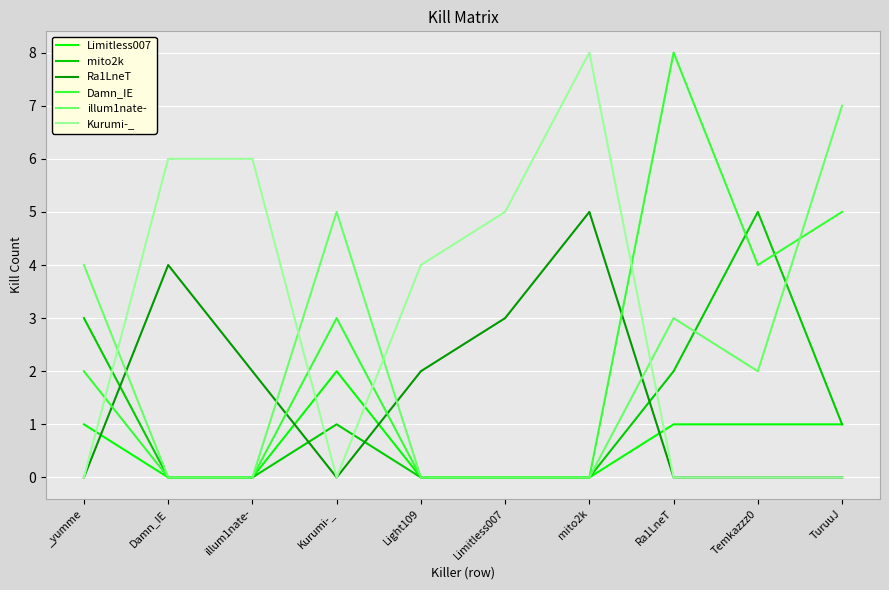

Between which two adjacent categories do Ra1LneT and Damn_IE first intersect?

_yumme and Damn_IE